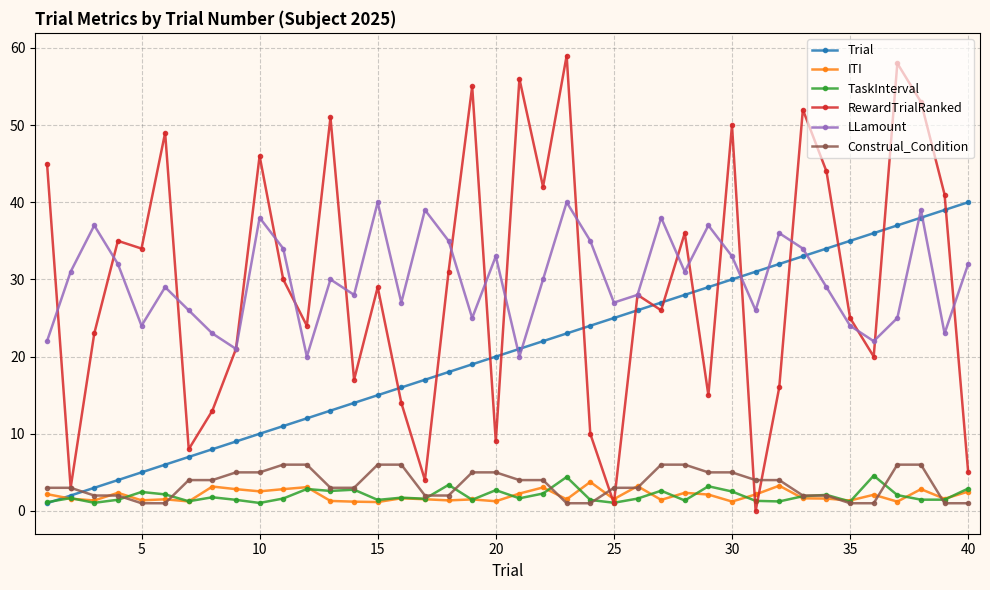

Does the chart display data point markers on the line(s)?

Yes